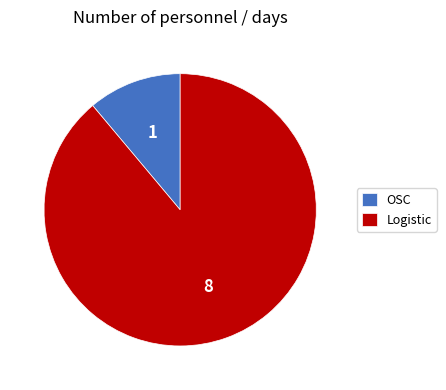

Count the number of slices in the pie.

2